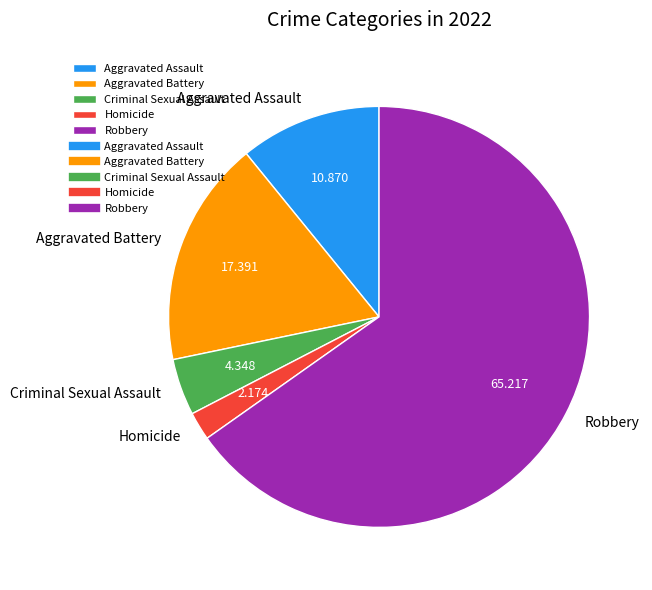

The Aggravated Battery slice represents 17% of the pie. True or false?

True